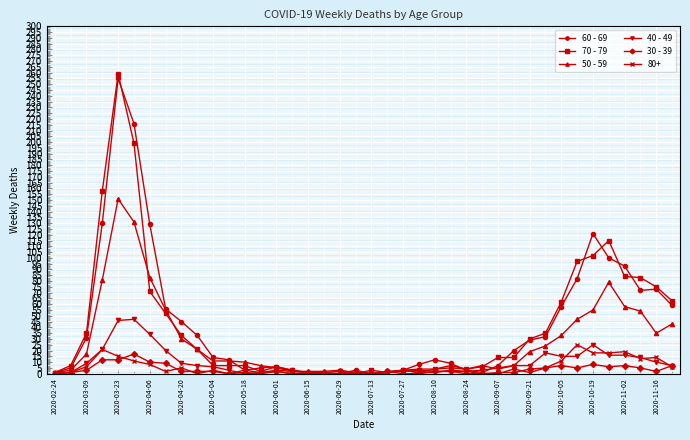

What is the maximum value shown in the chart?

259